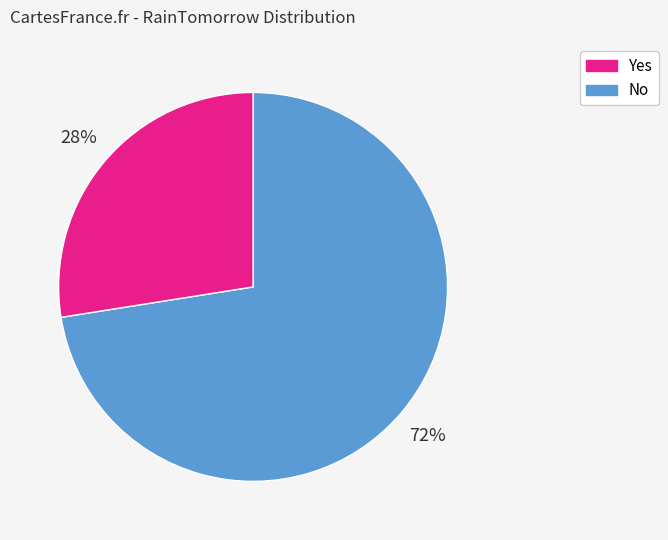

Which has a higher value, No or Yes?

Yes